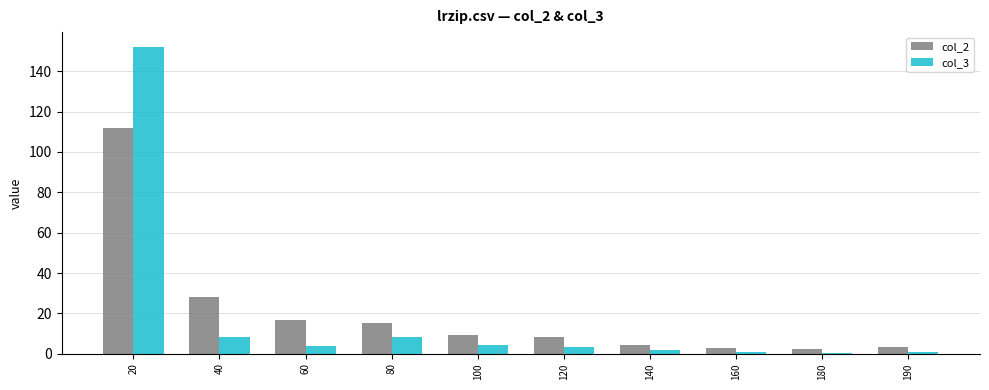

At which label does col_3 first exceed 3?

20